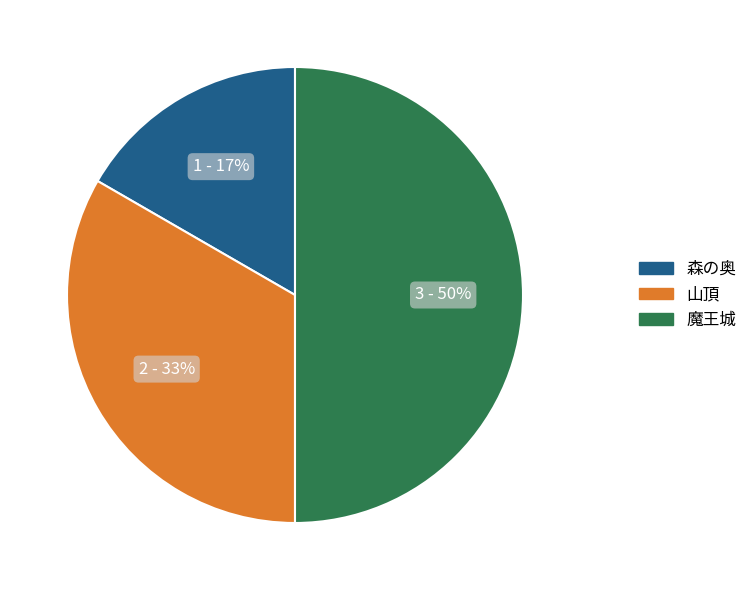

How many segments does this pie chart have?

3